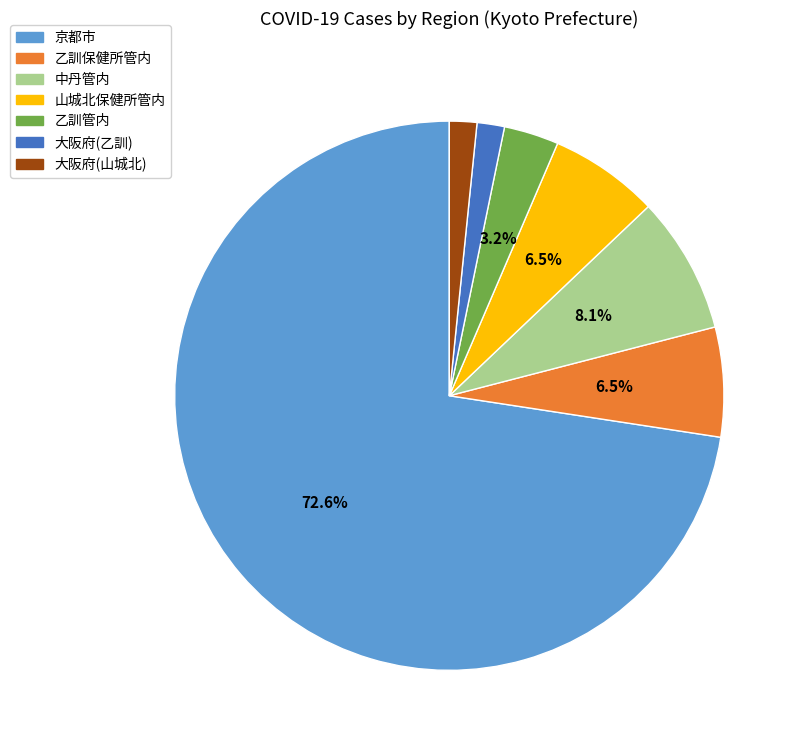

Does any single category account for the majority?

Yes